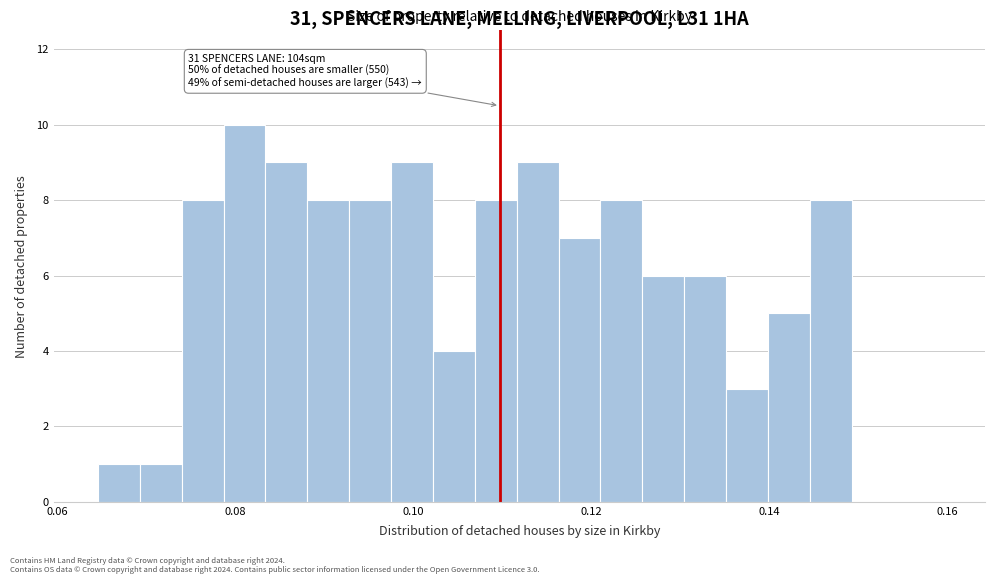

Around what value on the x-axis is the tallest bar? Give the approximate position of its centre, as read against the axis.

0.082